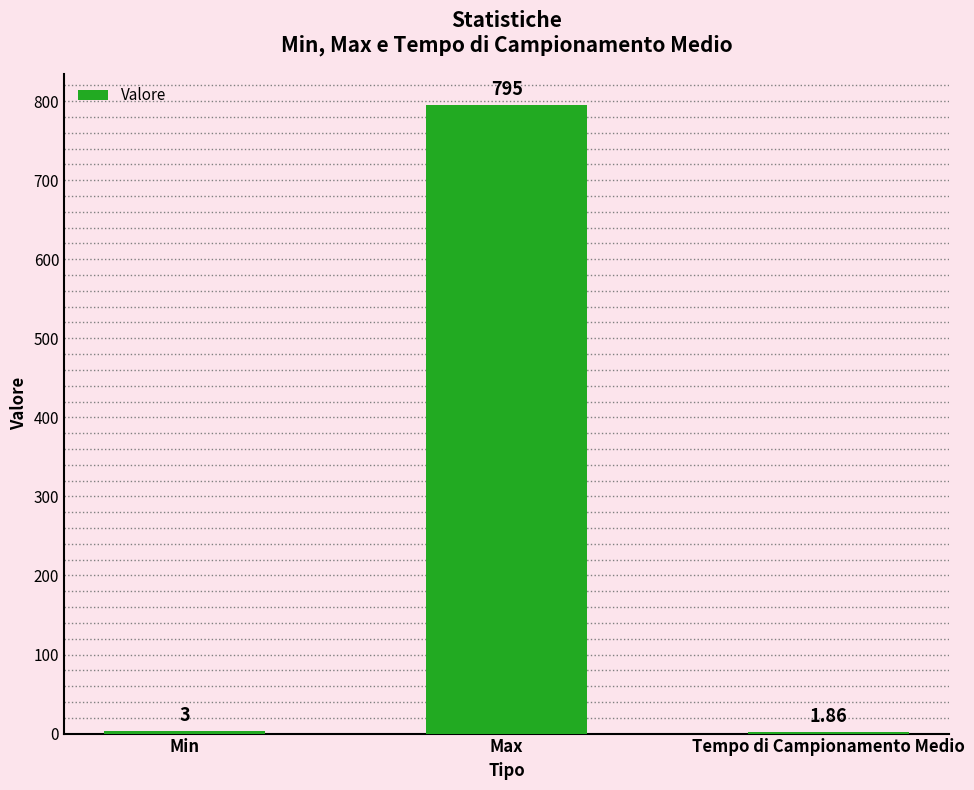

At which label is the value closest to 398?

Min